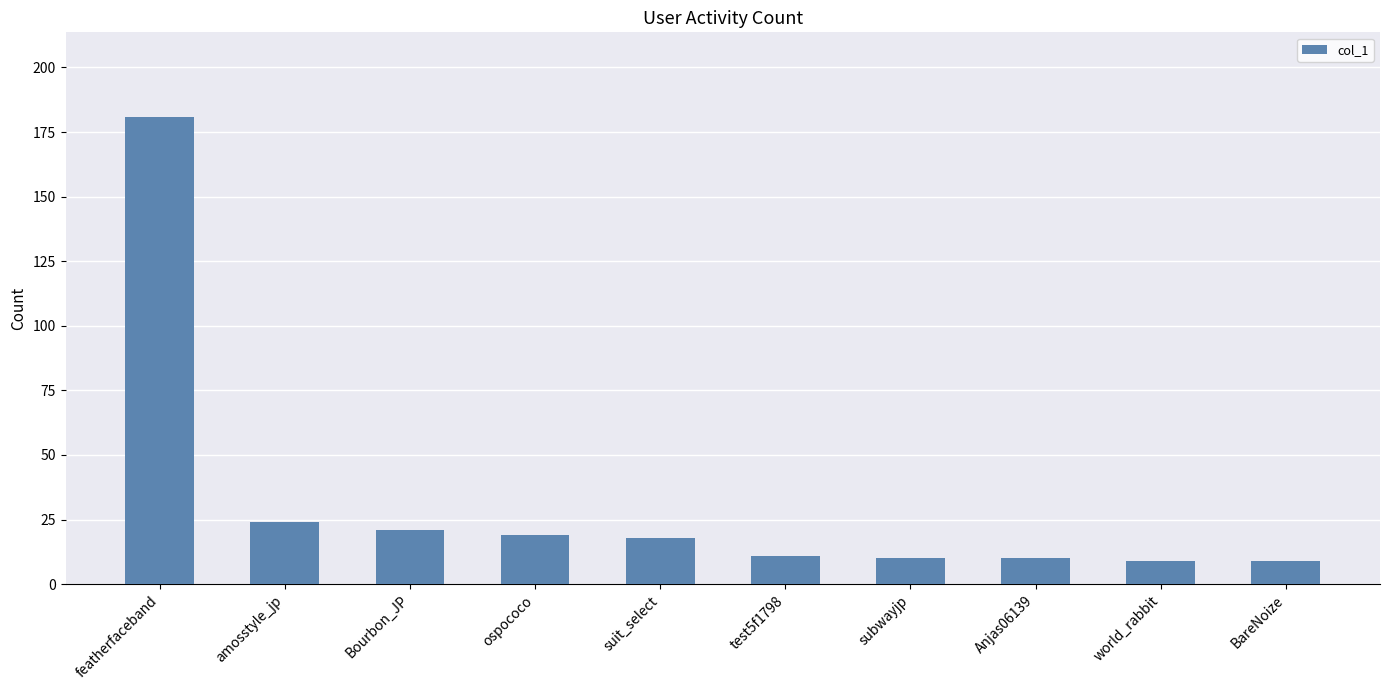

The value at ospococo is 31. True or false?

False